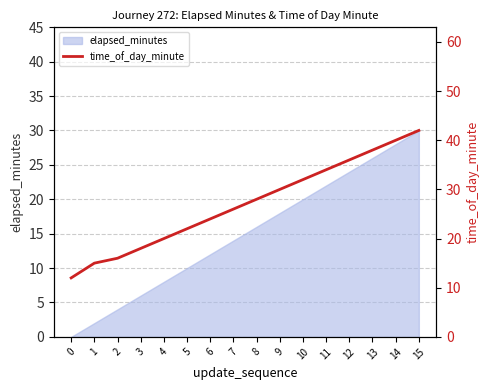

Which has a higher value, 12 or 4?

12